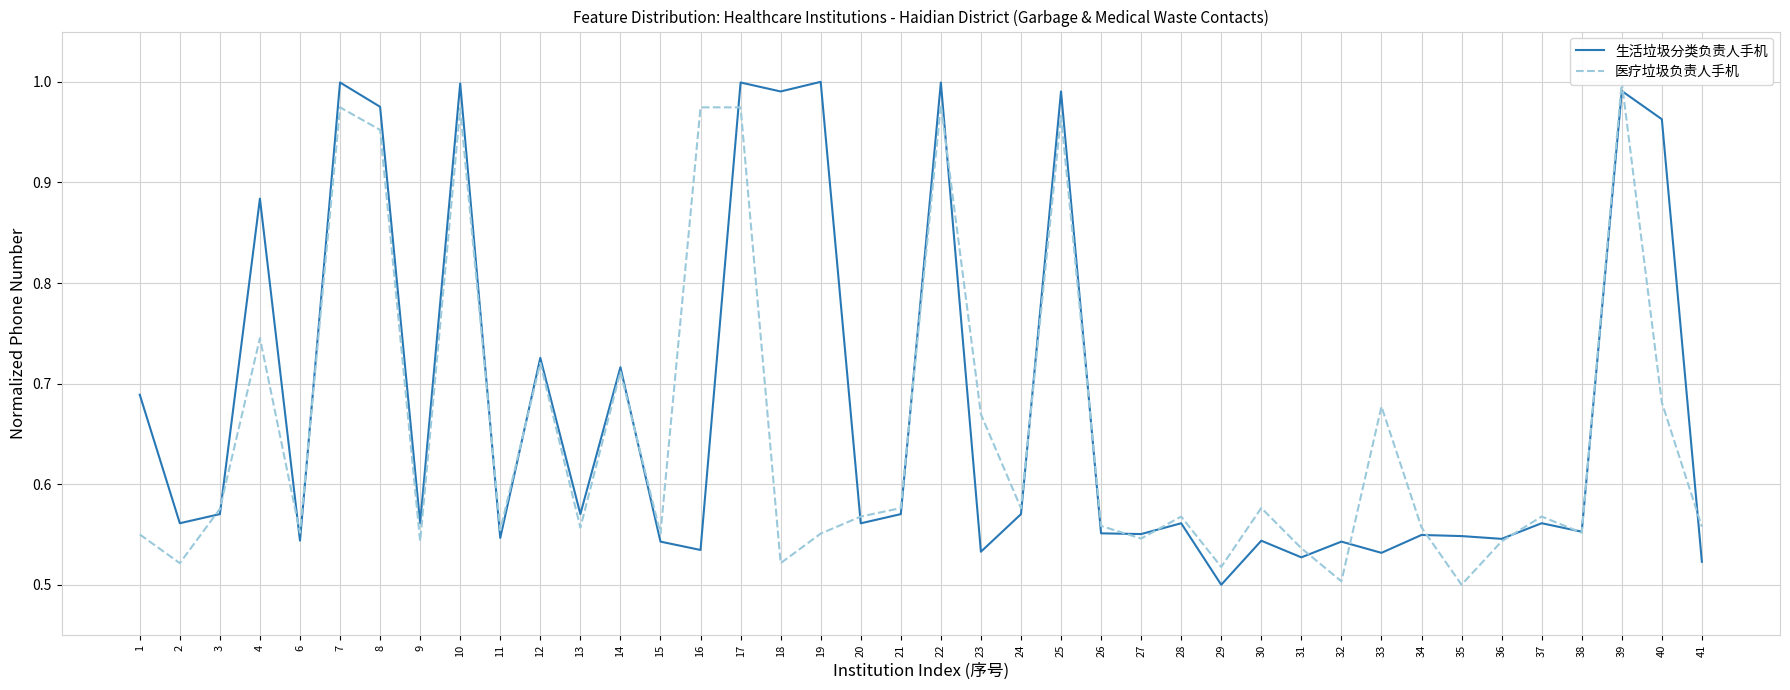

What is the lowest value of the 医疗垃圾负责人手机 series?

0.5